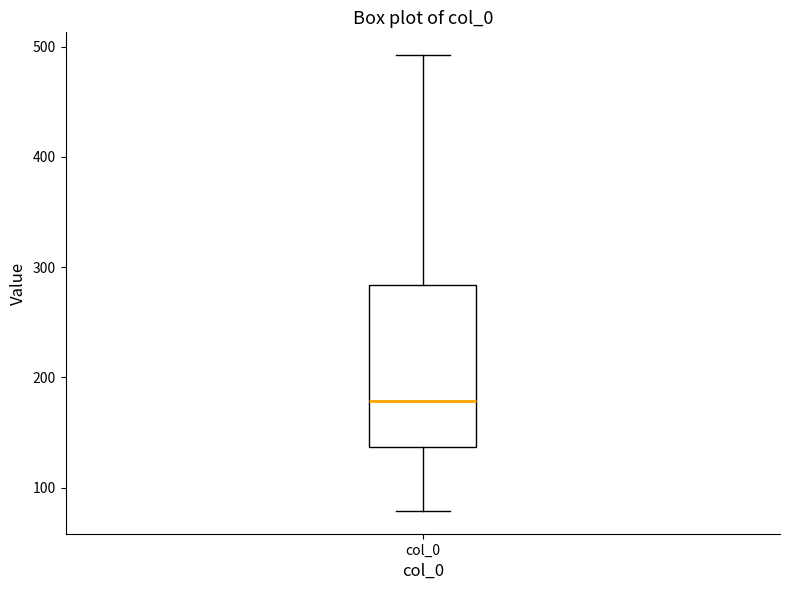

Where is the upper edge of the box for col_0 on the y-axis? The values are not printed on the chart, so give them approximately, as read against the axis.

280